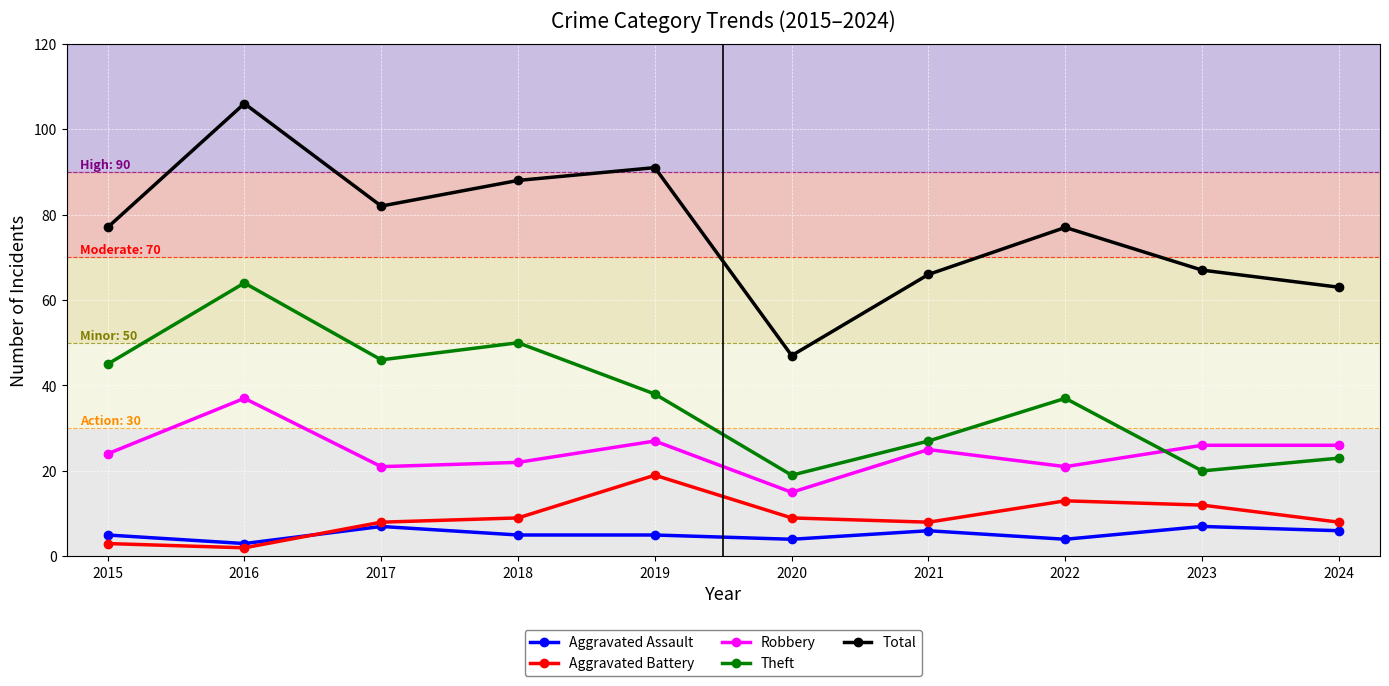

Reading left to right, list all the values displayed in this chart.

Aggravated Assault: 2015=5	2016=3	2017=7	2018=5	2019=5	2020=4	2021=6	2022=4	2023=7	2024=6
Aggravated Battery: 2015=3	2016=2	2017=8	2018=9	2019=19	2020=9	2021=8	2022=13	2023=12	2024=8
Robbery: 2015=24	2016=37	2017=21	2018=22	2019=27	2020=15	2021=25	2022=21	2023=26	2024=26
Theft: 2015=45	2016=64	2017=46	2018=50	2019=38	2020=19	2021=27	2022=37	2023=20	2024=23
Total: 2015=77	2016=106	2017=82	2018=88	2019=91	2020=47	2021=66	2022=77	2023=67	2024=63